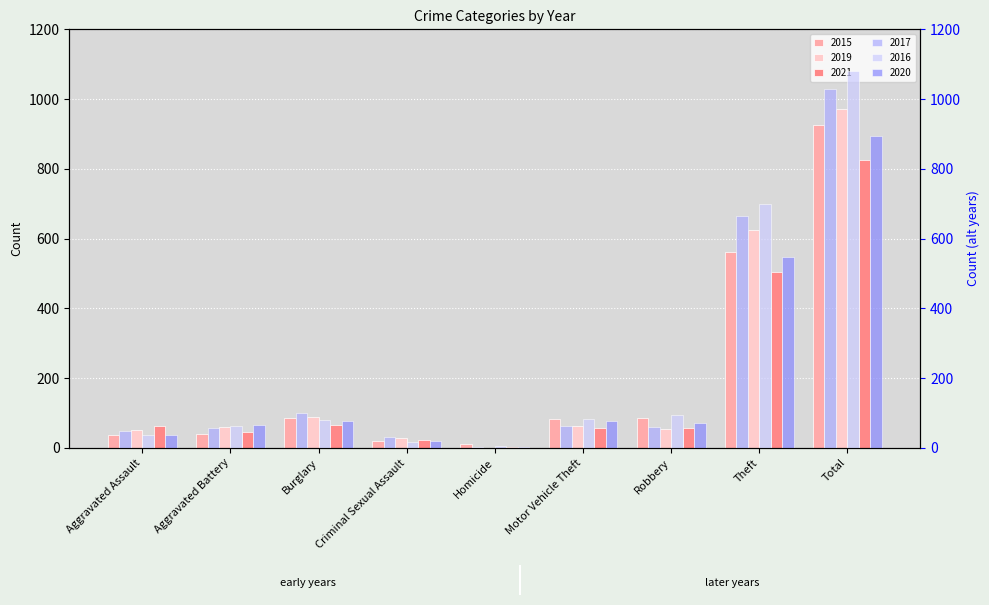

True or false: 2020 has a value of 70 at Robbery.

True